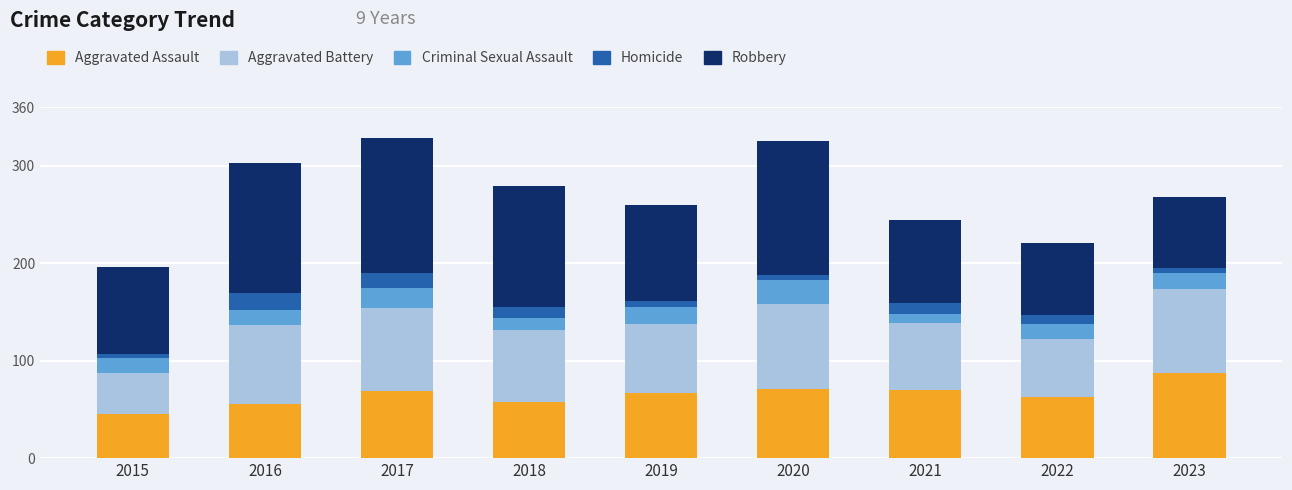

True or false: Aggravated Assault has a value of 33 at 2016.

False